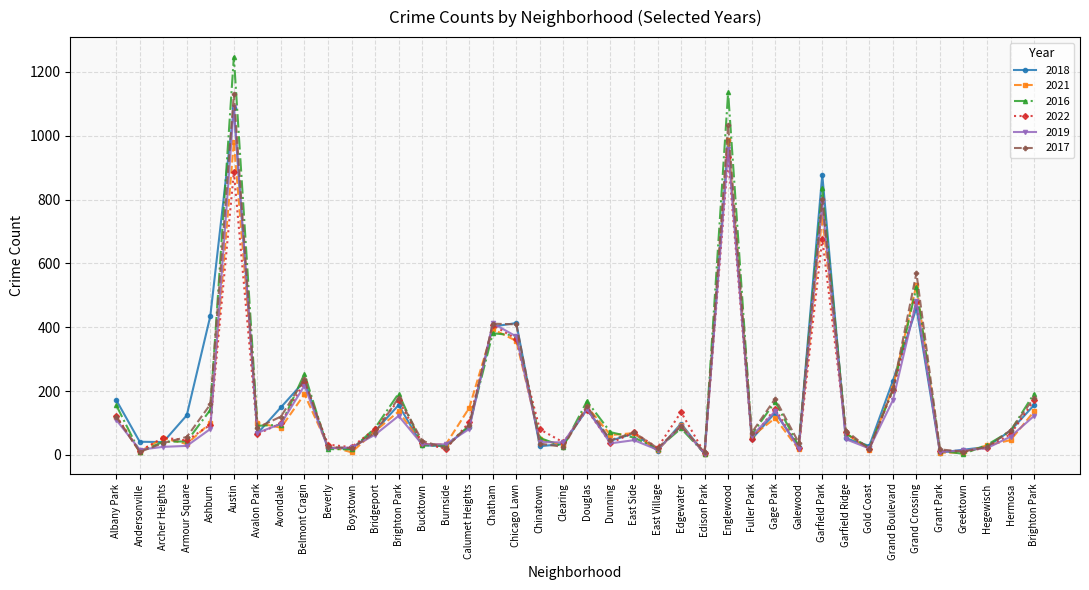

How many distinct data groups are displayed?

6